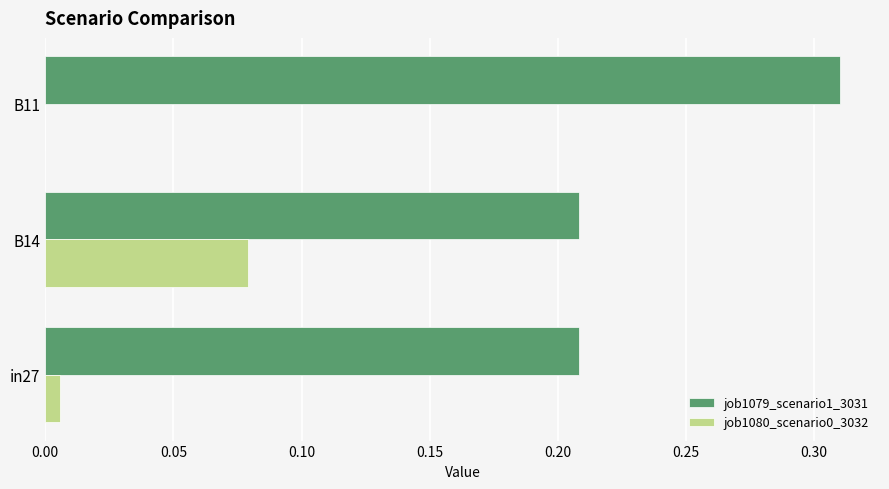

The job1079_scenario1_3031 series shows 0.1 at B14. True or false?

False